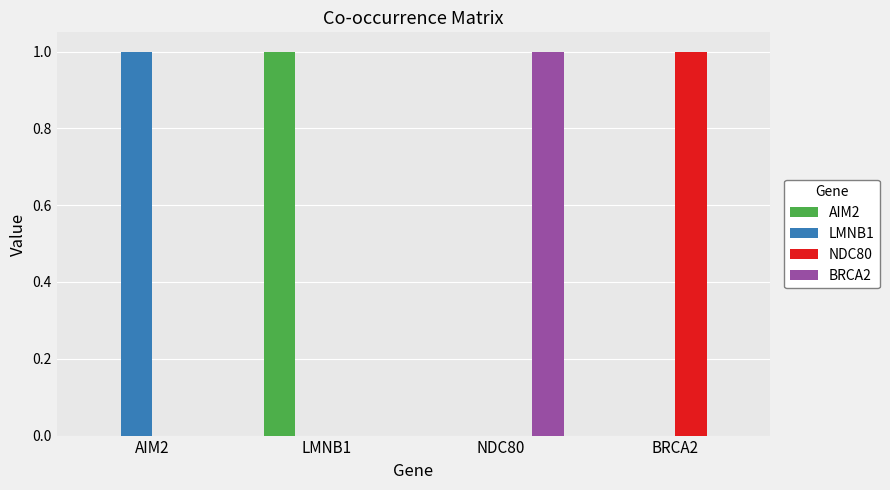

Is it true that AIM2 equals 2 at LMNB1?

False